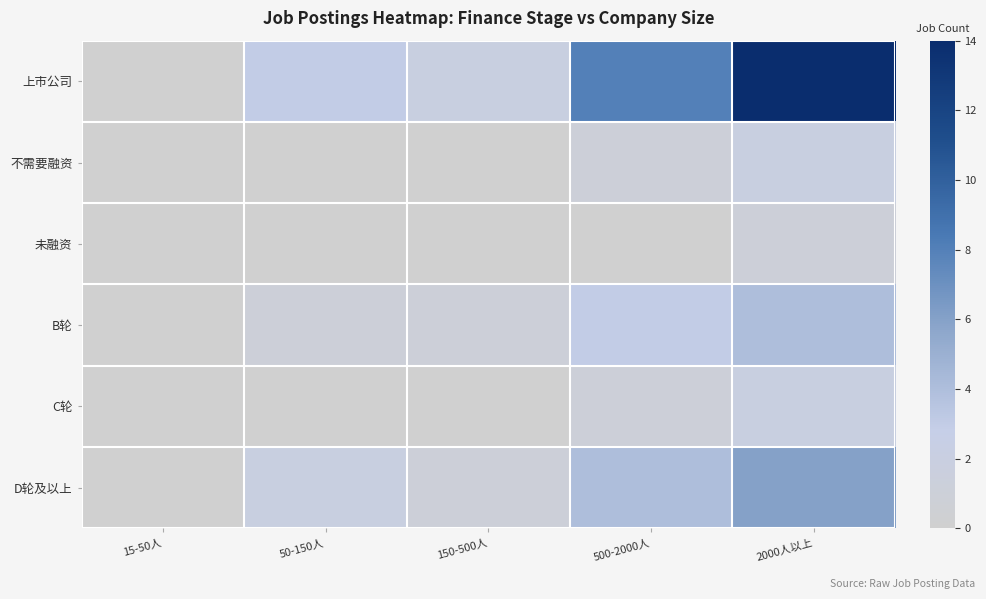

Between 500-2000人 and 15-50人, which is larger?

500-2000人